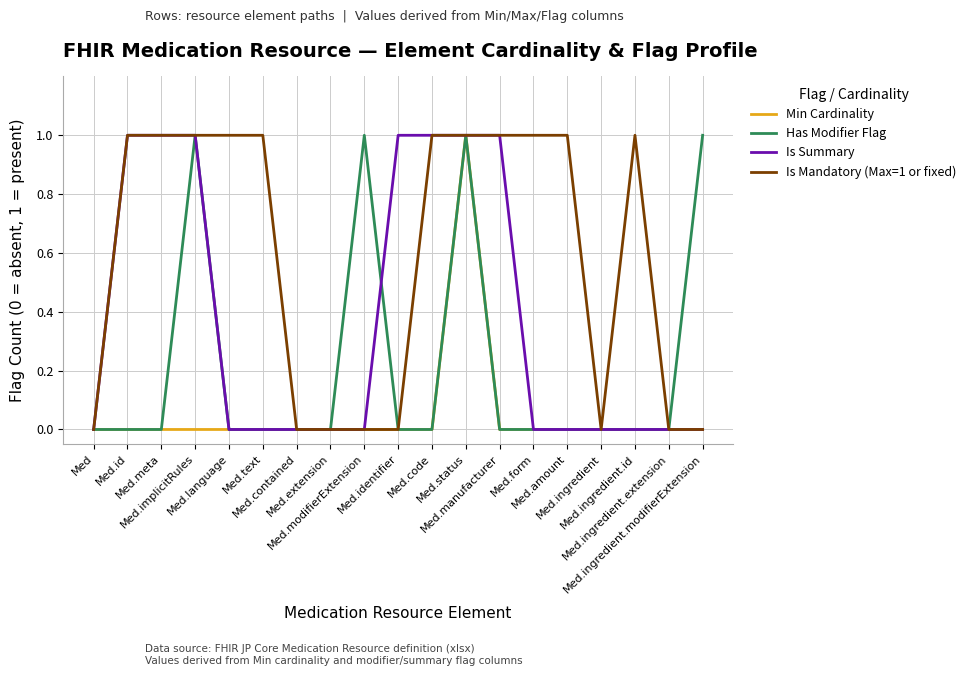

At which category is the sum across all series the highest?

Med.status